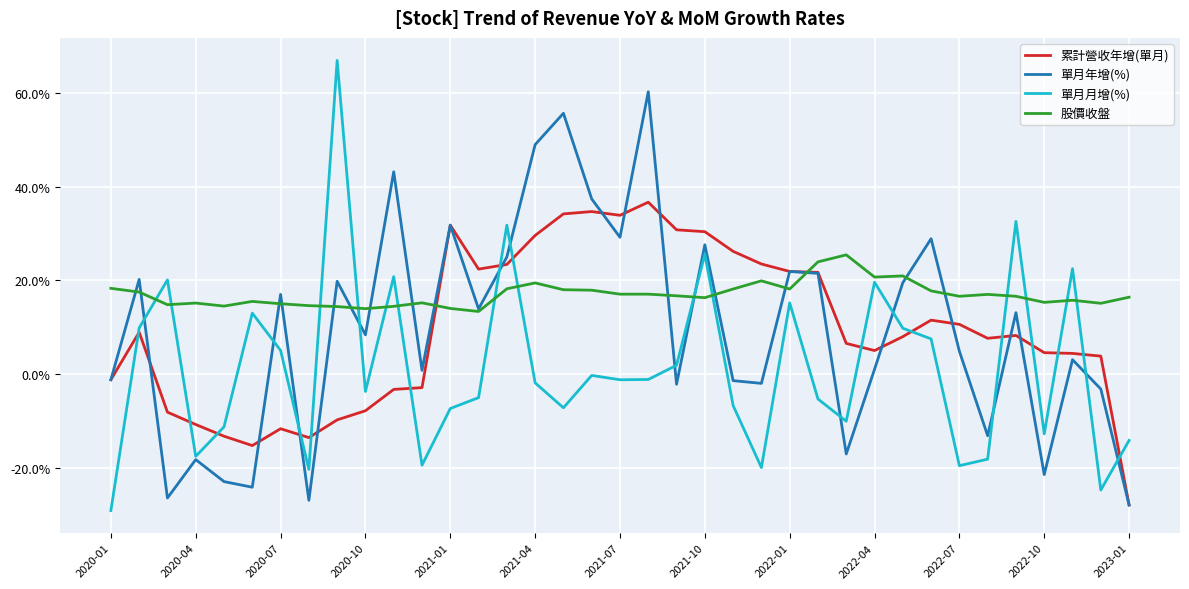

What is the highest value of the 累計營收年增(單月) series?

36.7